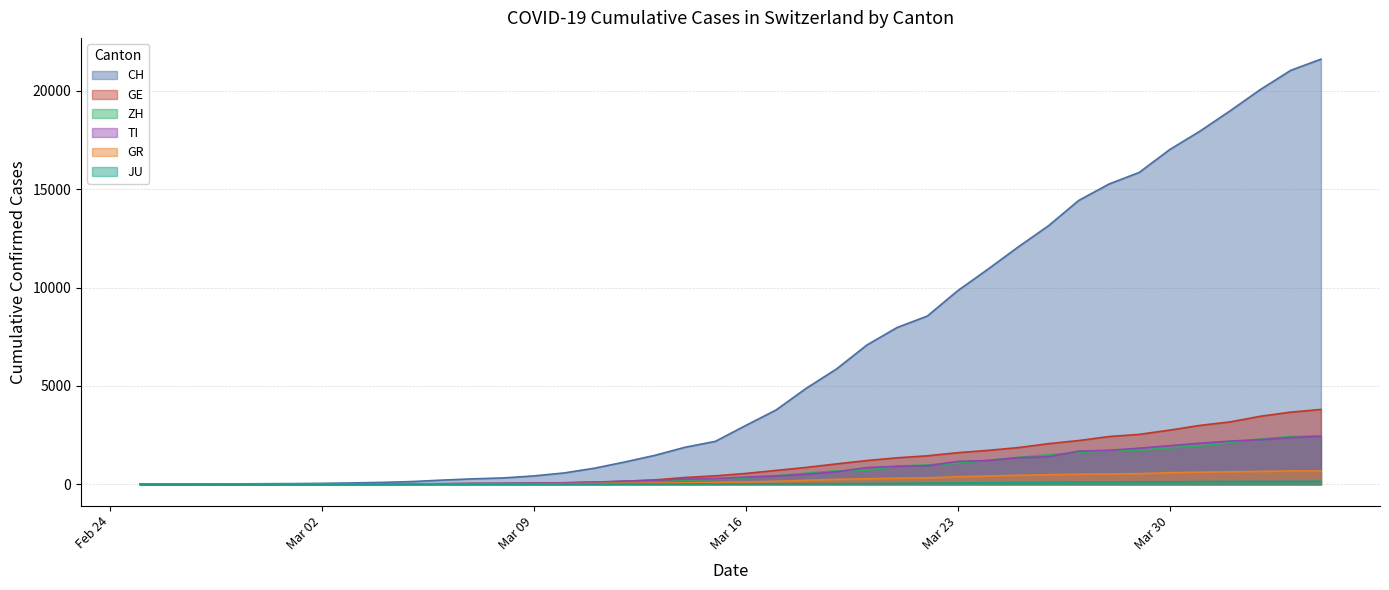

Reading left to right, transcribe all the data shown in this chart.

CH: 0	4	8	20	30	36	50	70	97	141	216	278	325	426	577	817	1132	1472	1883	2183	2989	3774	4879	5861	7075	7967	8551	9835	10930	12061	13138	14426	15259	15851	17005	17942	18979	20062	21035	21605
GE: 0	1	1	5	9	10	11	14	15	18	27	40	42	57	77	111	152	224	347	431	552	706	859	1038	1208	1346	1449	1607	1725	1866	2066	2224	2428	2538	2753	2994	3171	3458	3667	3805
ZH: 0	0	2	2	6	7	10	13	15	23	29	34	40	49	62	101	140	163	218	250	326	429	568	679	711	925	984	1073	1221	1368	1500	1627	1701	1733	1859	1947	2136	2300	2428	2461
TI: 0	1	1	1	2	2	4	8	13	25	28	41	49	61	75	108	163	206	265	293	368	426	511	638	849	916	945	1162	1209	1354	1401	1688	1727	1837	1962	2091	2195	2271	2377	2442
GR: 0	2	2	6	6	6	9	10	13	15	16	18	19	28	32	44	53	65	73	93	118	152	204	252	283	311	327	386	419	458	487	513	527	542	591	617	635	655	678	680
JU: 0	0	1	1	1	1	1	2	2	4	4	5	5	7	7	7	12	17	18	19	25	29	32	36	44	54	61	69	82	92	100	114	119	127	128	140	145	149	149	154